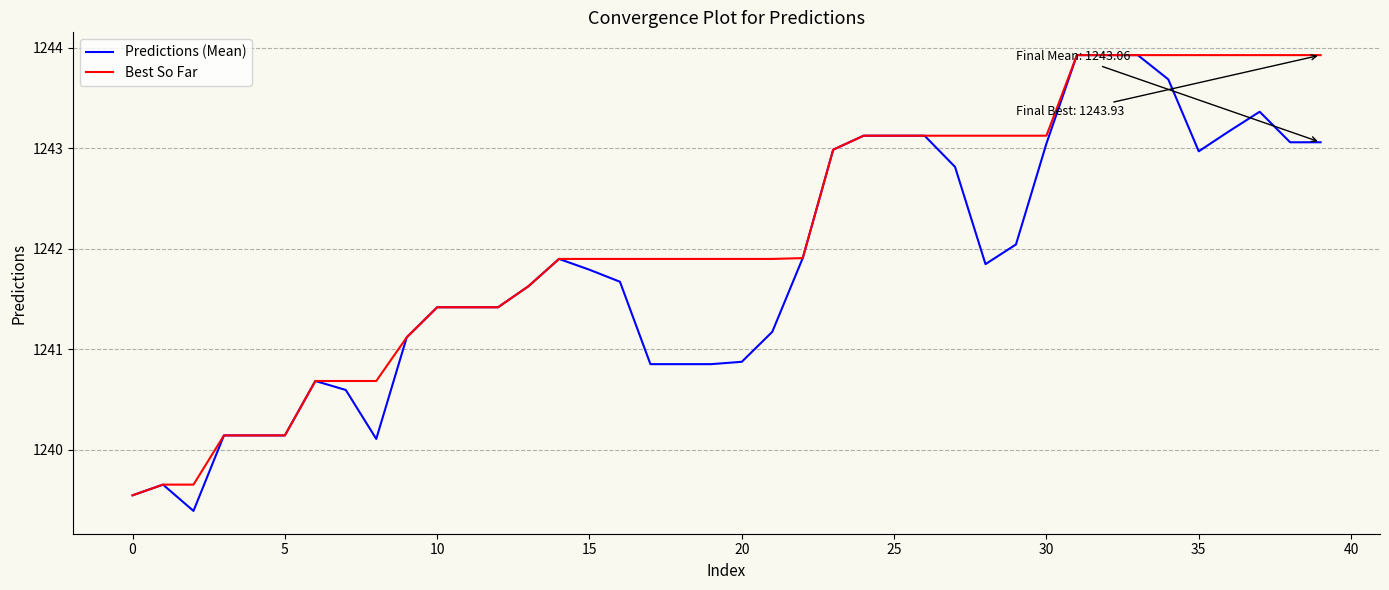

Which series has the largest total across all categories?

Best So Far